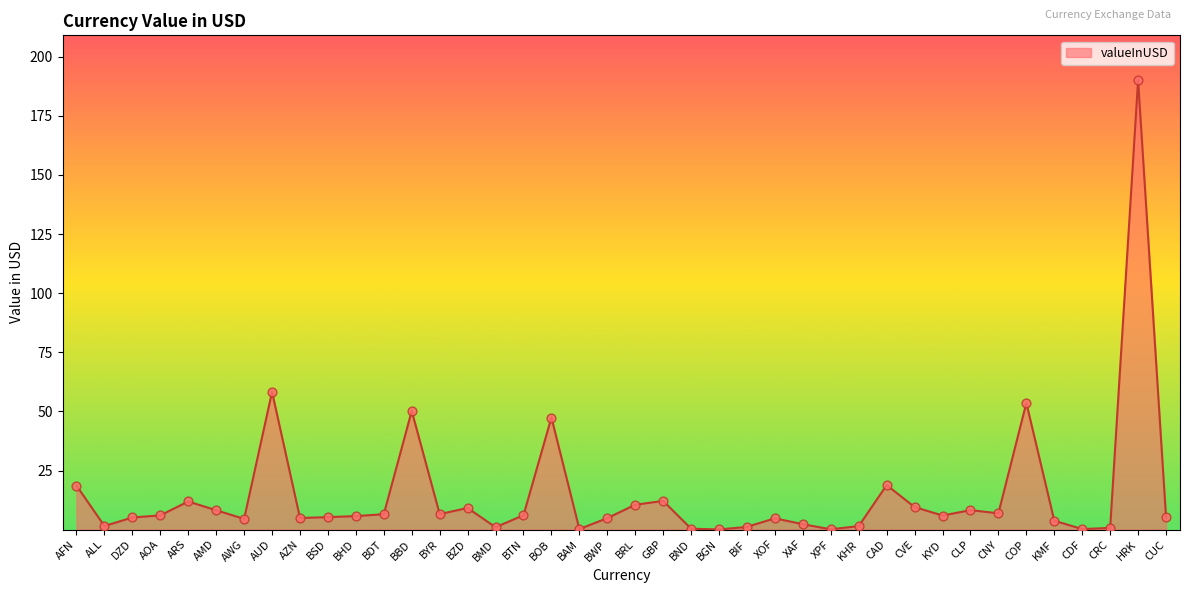

Approximately how many times larger is the value at CRC compared to BYR?

0.1